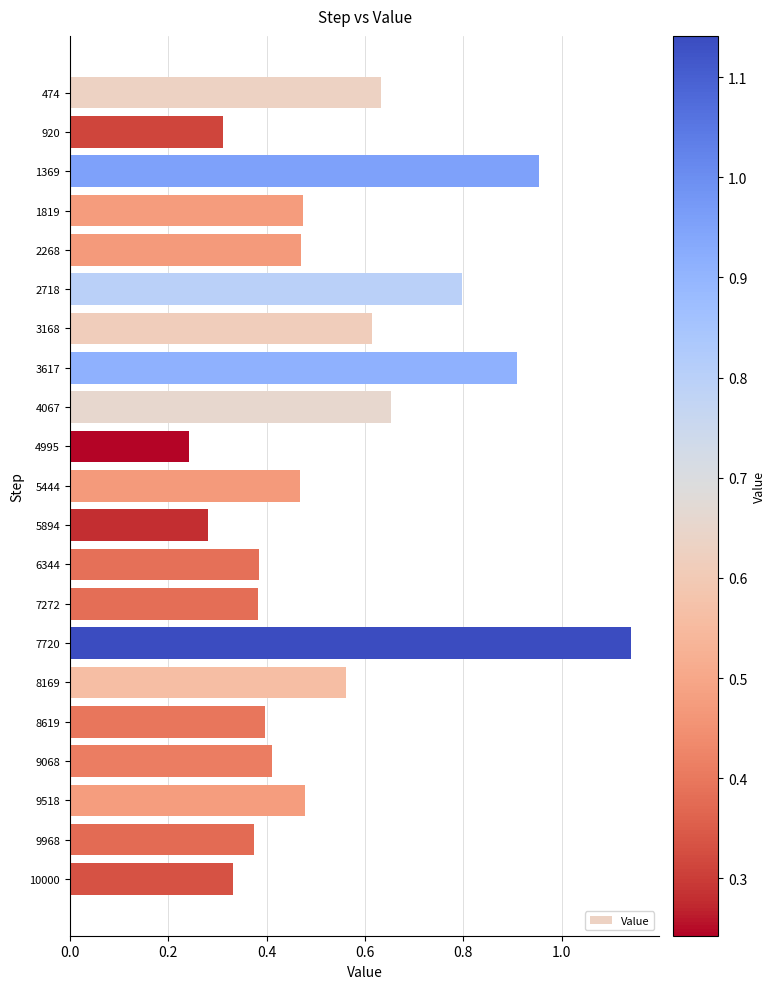

Which category has the lowest value across all series?

4995